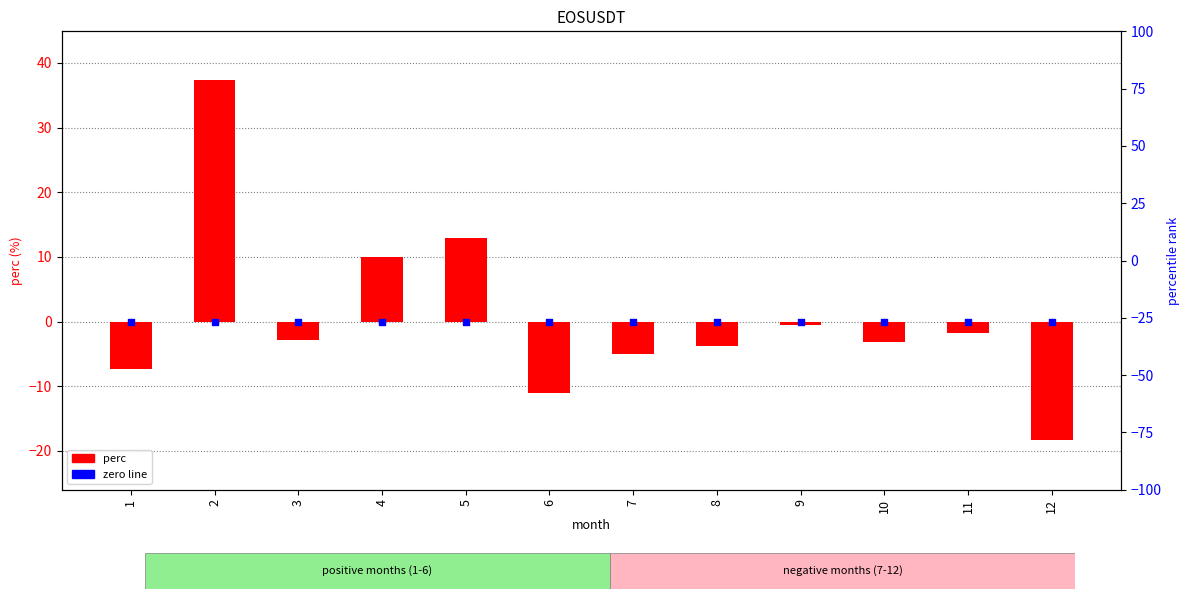

At which category is the sum across all series the highest?

2